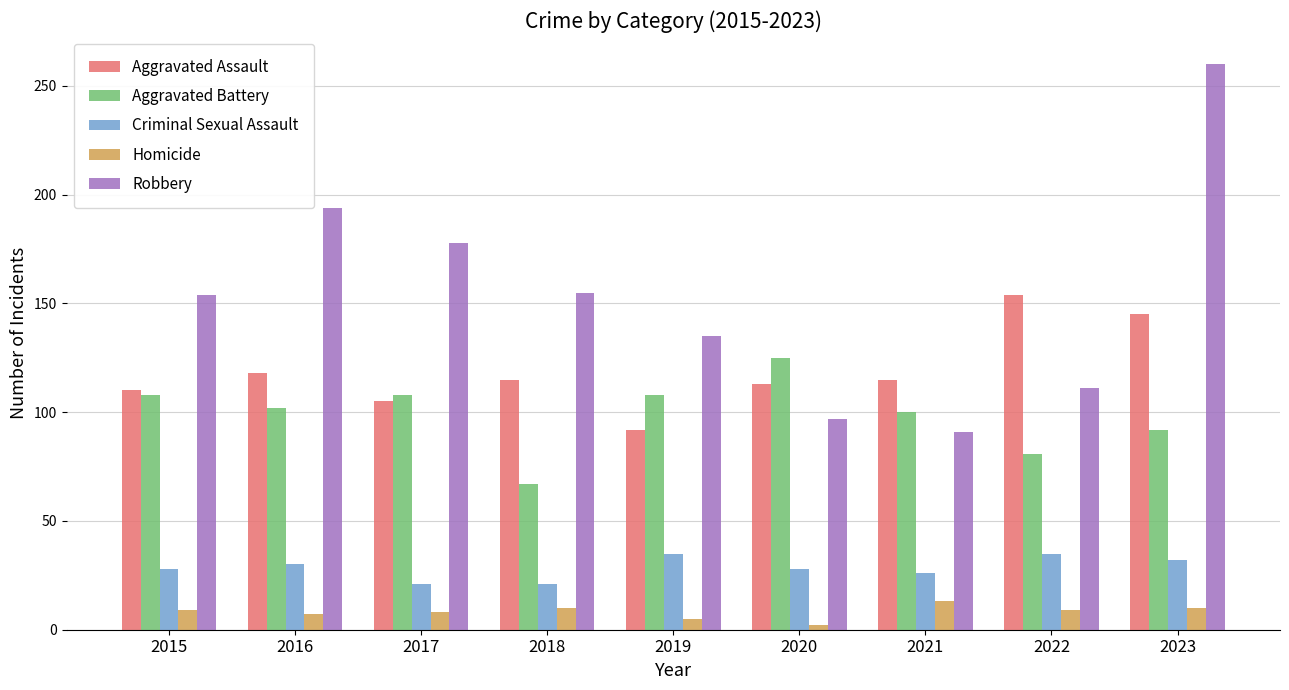

How many bars are there in each group?

5